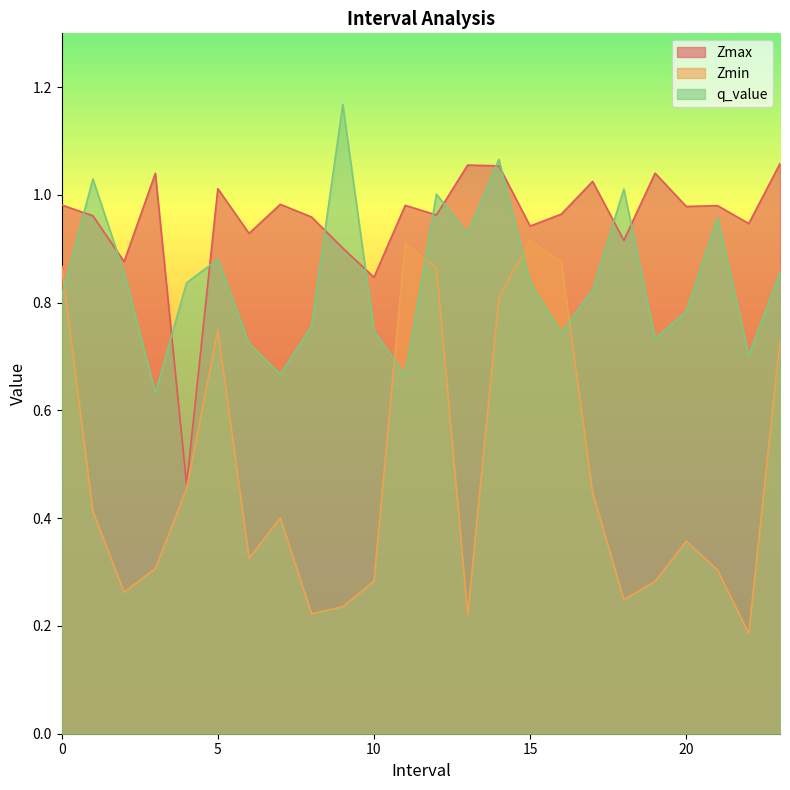

What is the label of the 16th point from the right?

8.0